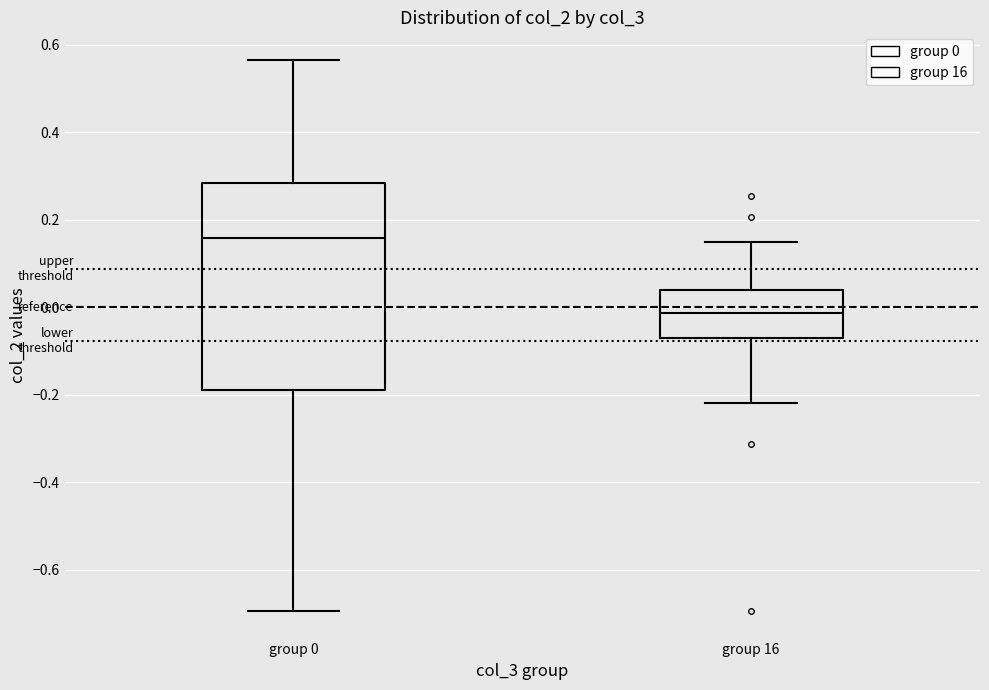

Reading left to right, read every box against the y-axis: the position of its median line, the range the box covers, and the ends of its whiskers. The values are not printed on the chart, so give them approximately, as read against the axis.

group 0: median 0.16, box -0.18 to 0.28, whiskers -0.70 to 0.56
group 16: median -0.02, box -0.06 to 0.04, whiskers -0.22 to 0.16